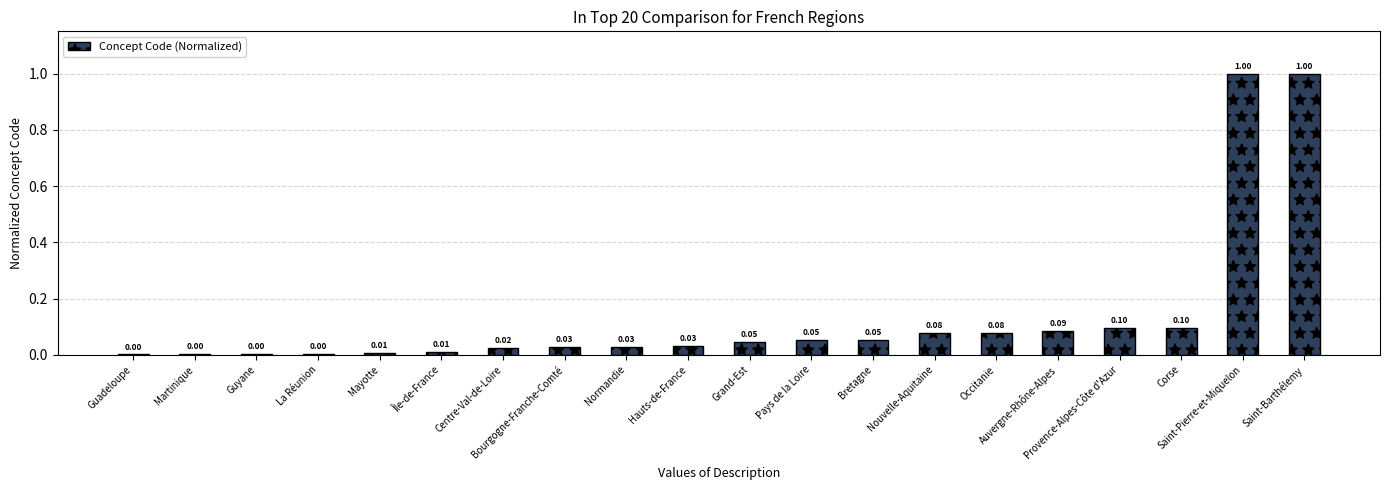

Are the bars horizontal?

No